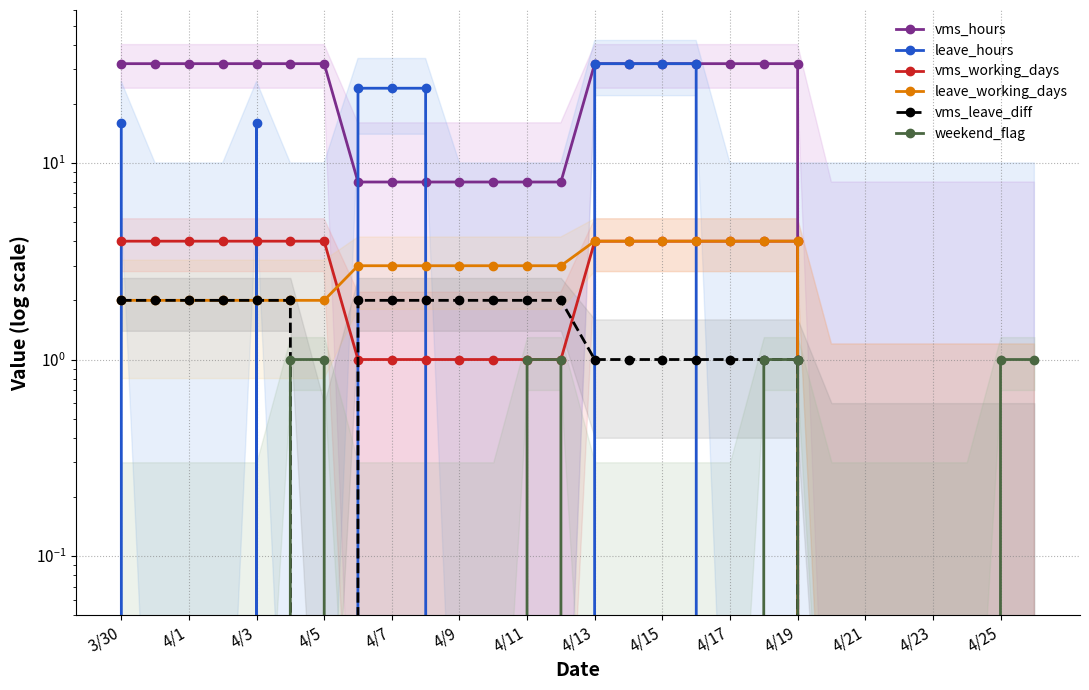

What position from the right is 4/15?

12